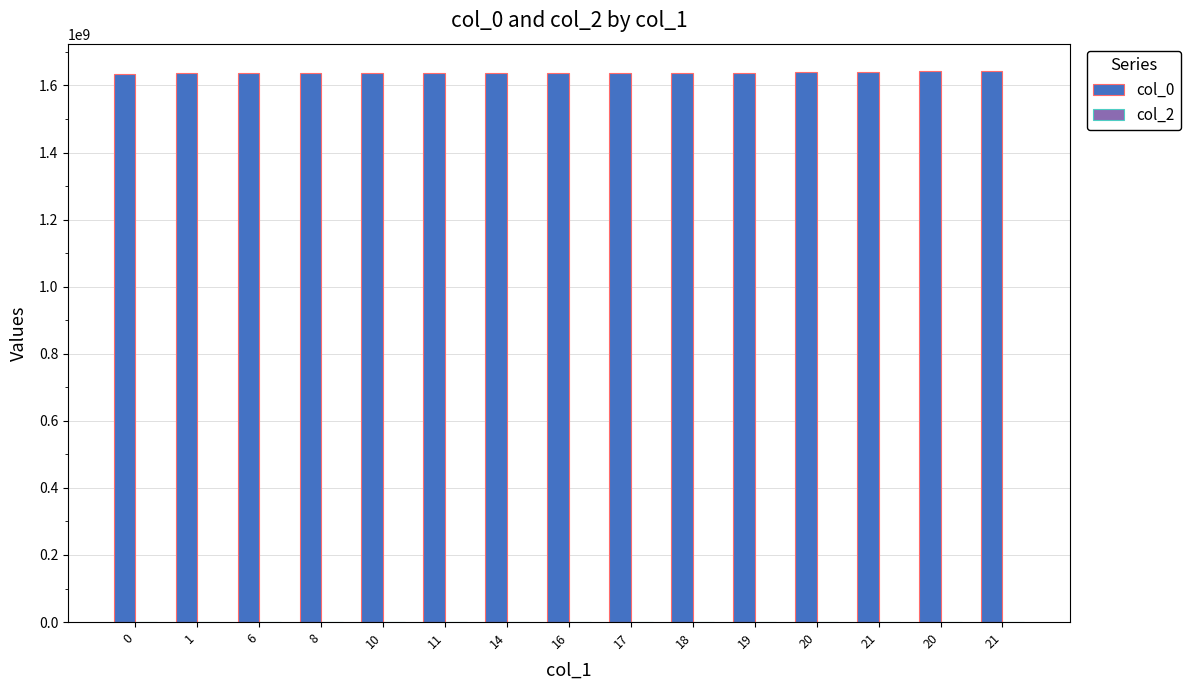

What is the label of the 8th bar from the left?

16